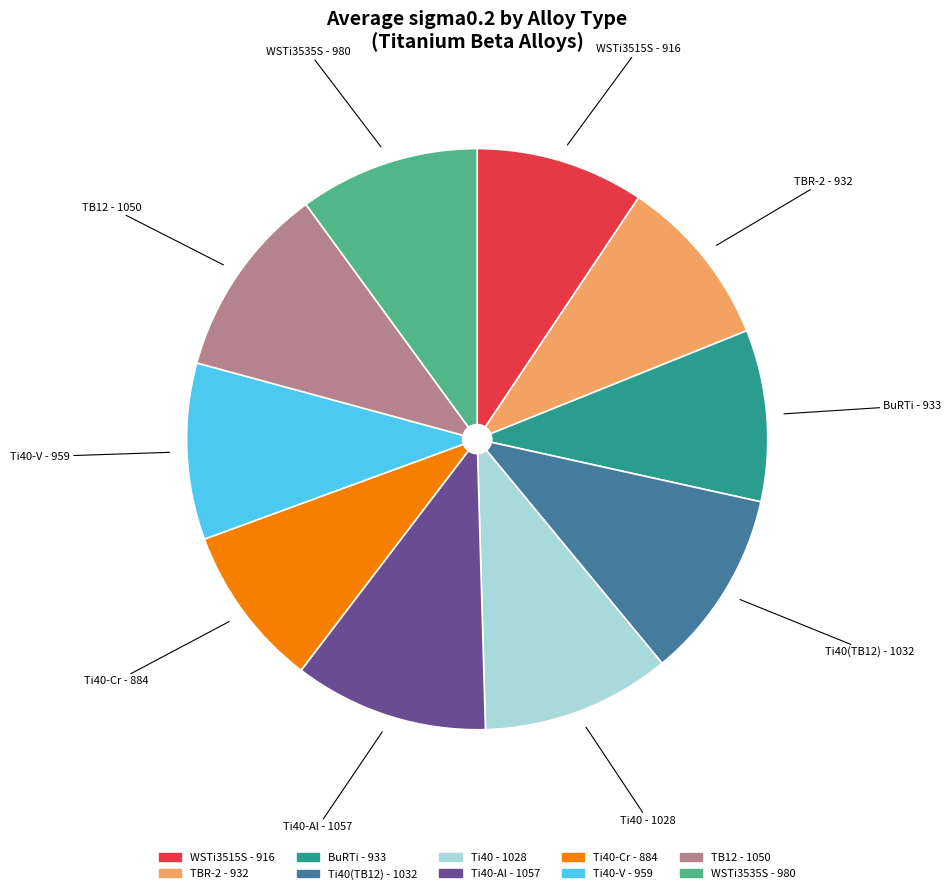

Count the number of slices in the pie.

10